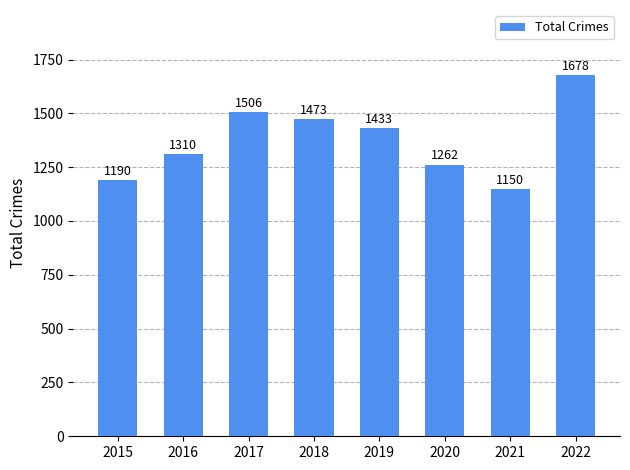

Which has a higher value, 2022 or 2016?

2022